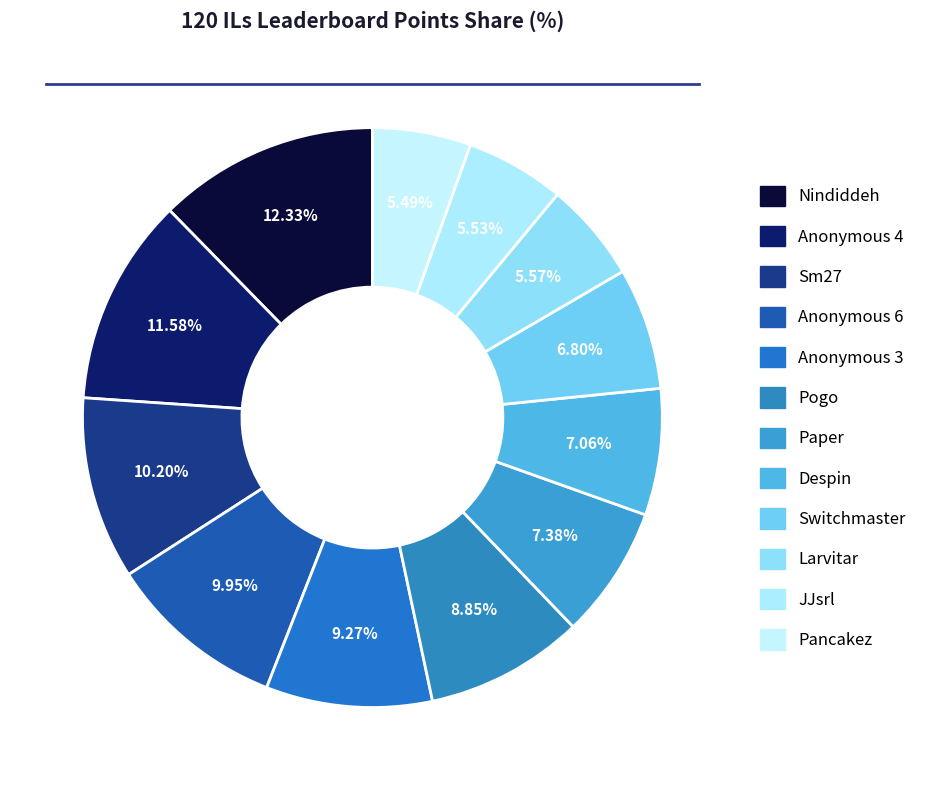

The Anonymous 4 slice represents 12% of the pie. True or false?

True